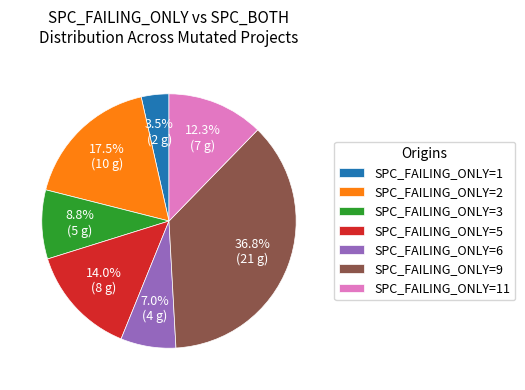

What is the ratio of the value at SPC_FAILING_ONLY=9 to the value at SPC_FAILING_ONLY=5?

2.6